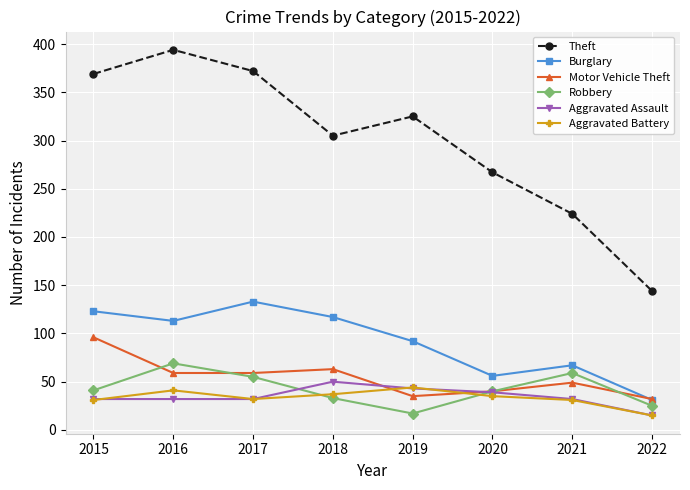

True or false: Aggravated Assault has a value of 46 at 2021.

False